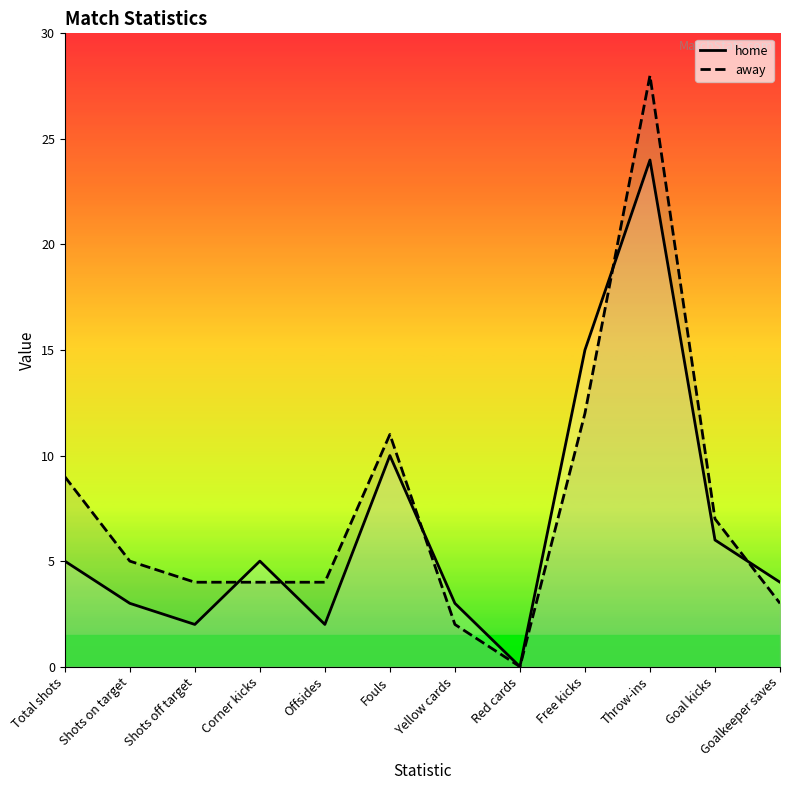

What is the sum of all home values?

79